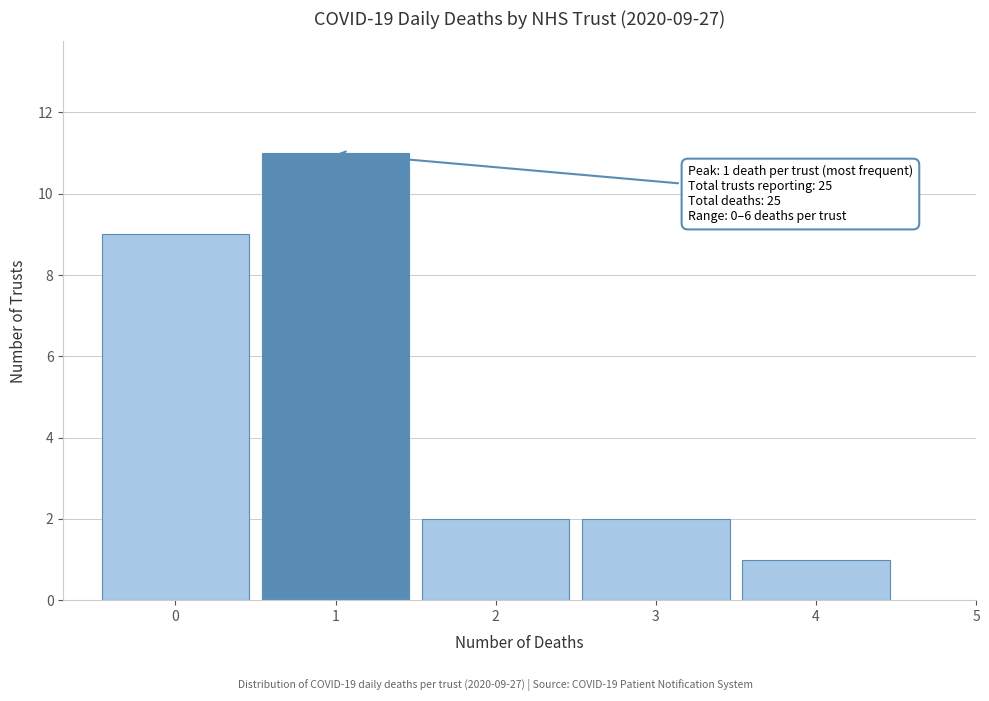

Which range on the x-axis has the tallest bar?

0.5 to 1.5